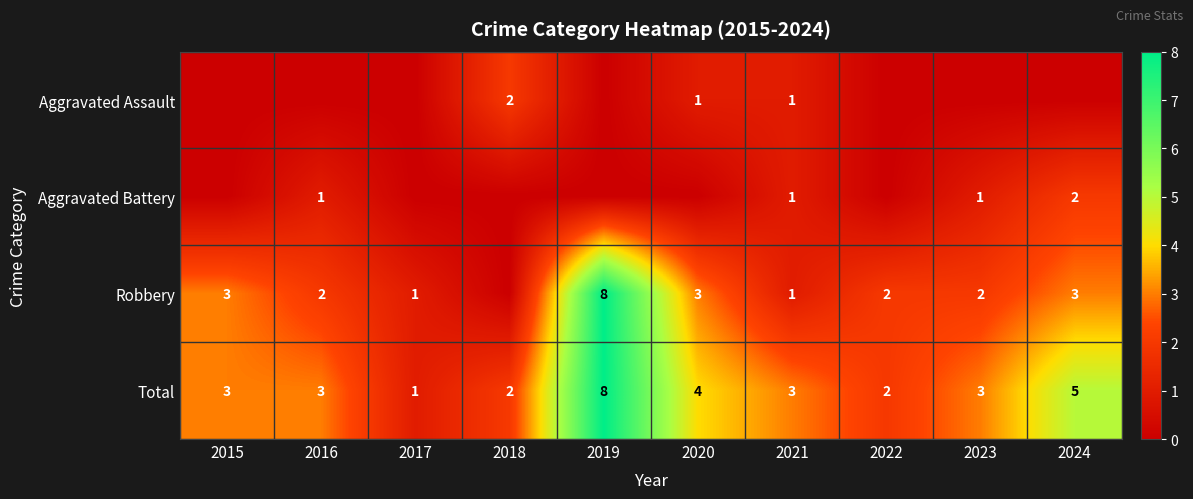

At which label is Total closest to 4?

2020